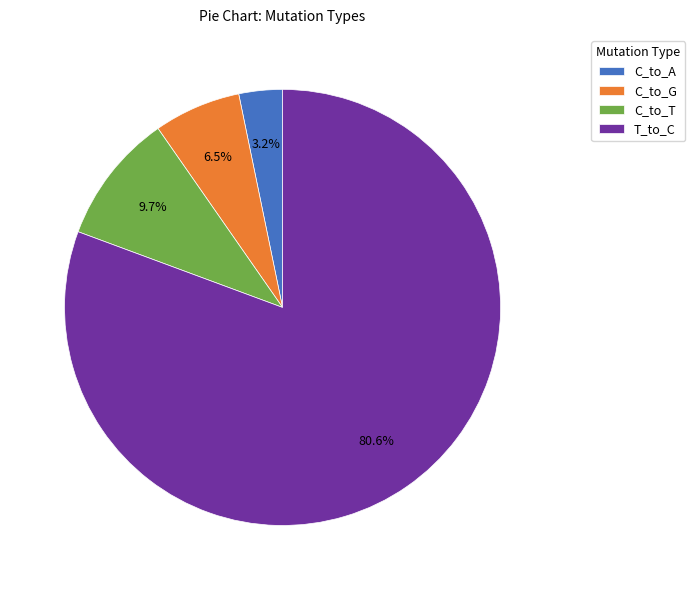

Is there any slice that represents more than half of the pie?

Yes